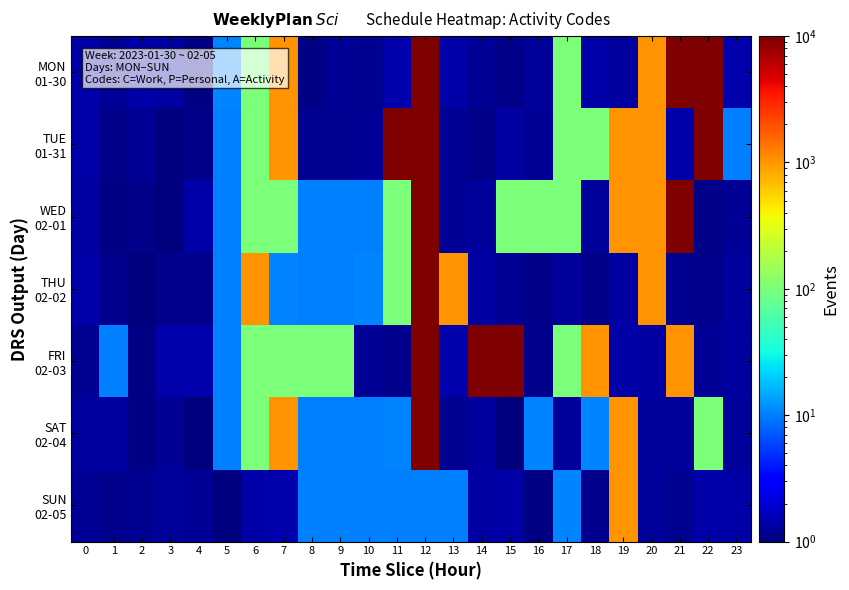

Rank the series by their maximum value, from lowest to highest.

SUN 02-05, THU 02-02, FRI 02-03, SAT 02-04, TUE 01-31, WED 02-01, MON 01-30